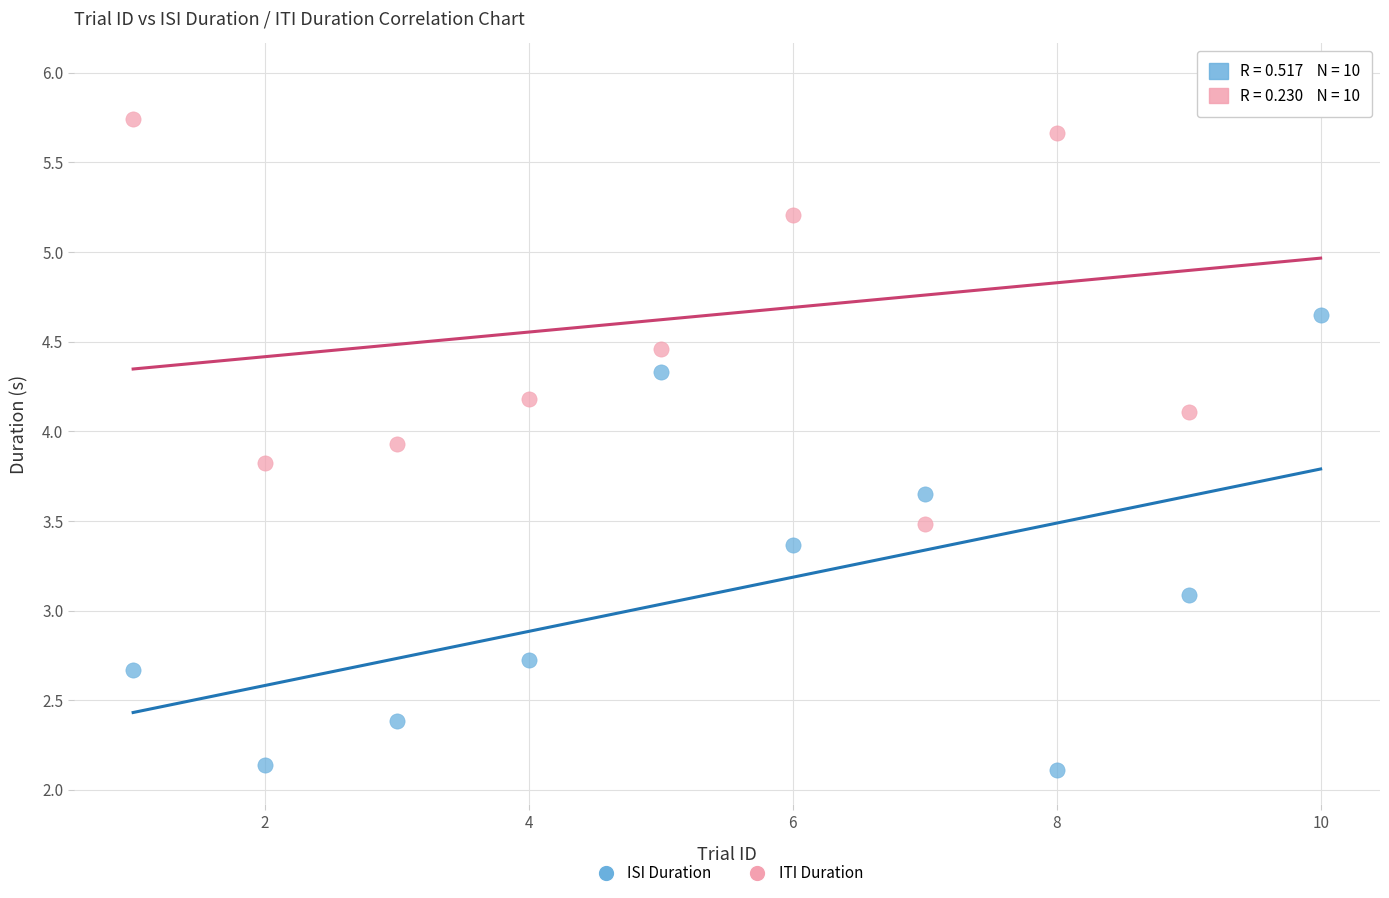

What is the X range (max minus min) for the scatter plot?

9.0